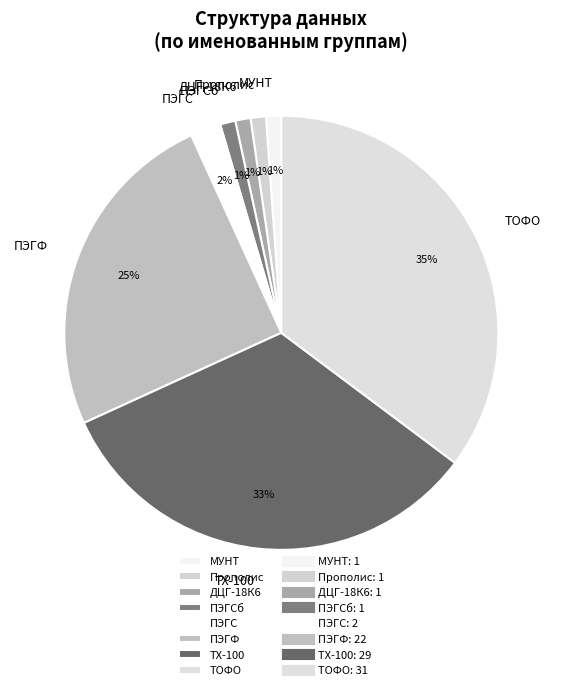

Which category has the biggest portion of the pie?

ТОФО